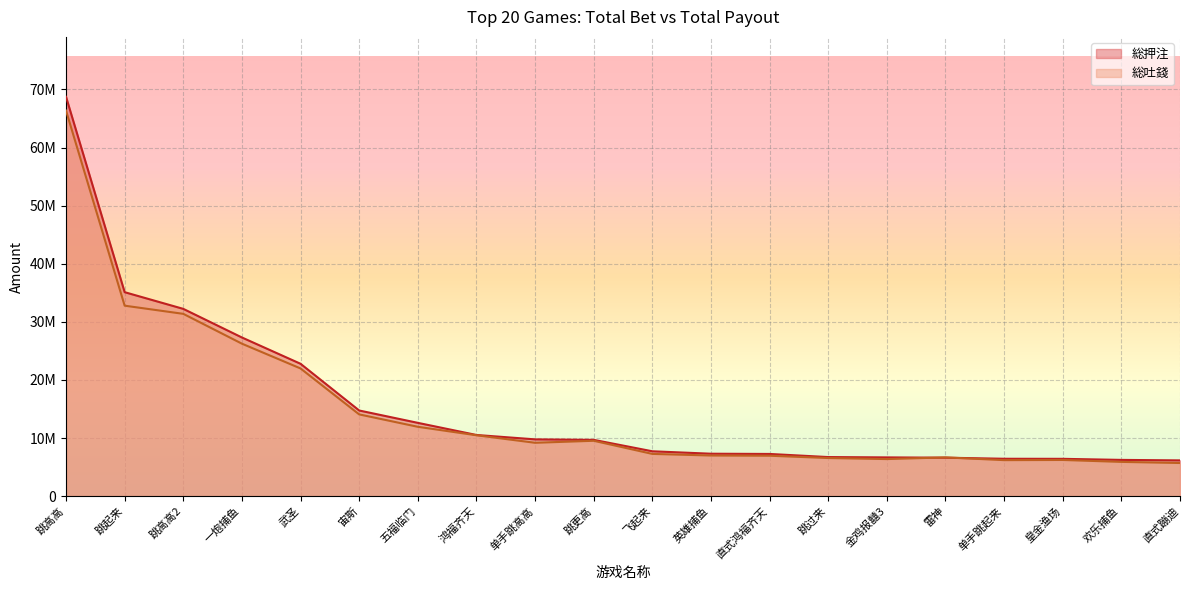

What is the difference between the 総押注 values at 五福临门 and 跳过来?

5889137.5